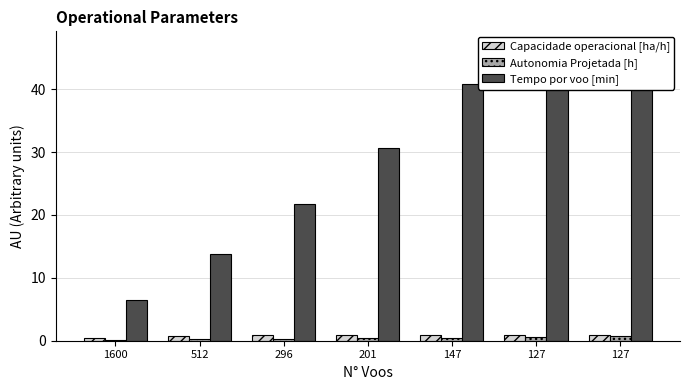

Count the Capacidade operacional [ha/h] values in the range 0 to 1.

7